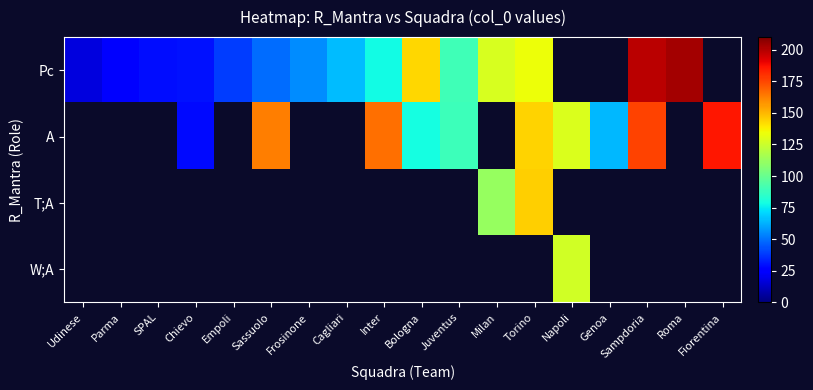

List the series in order of their peak value, highest first.

Pc, A, T;A, W;A